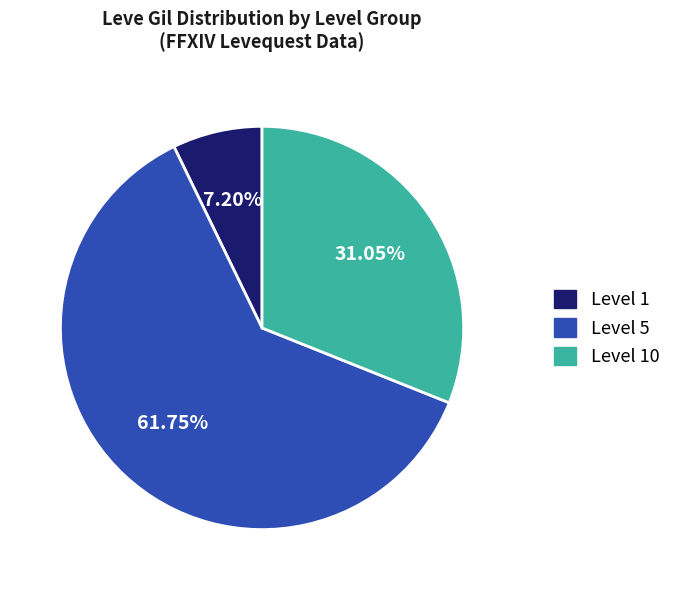

Does any single category account for the majority?

Yes